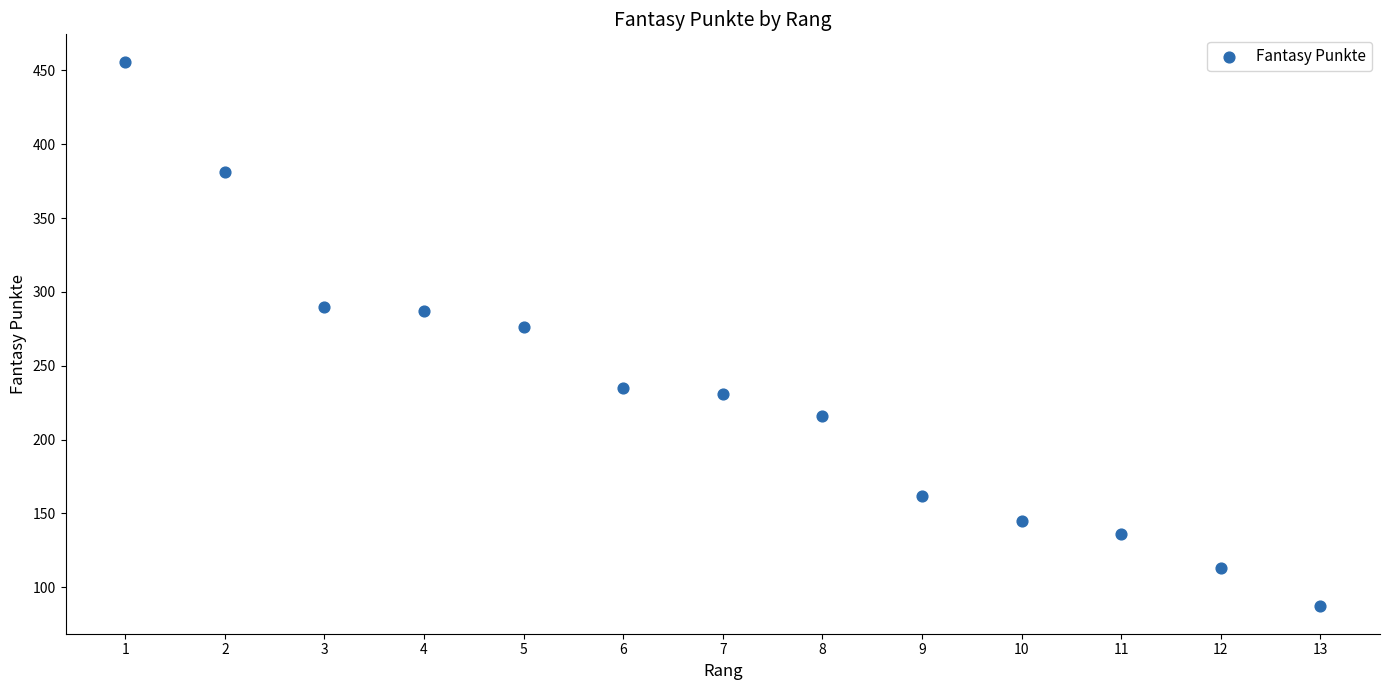

What Y value in the scatter plot is closest to 271?

276